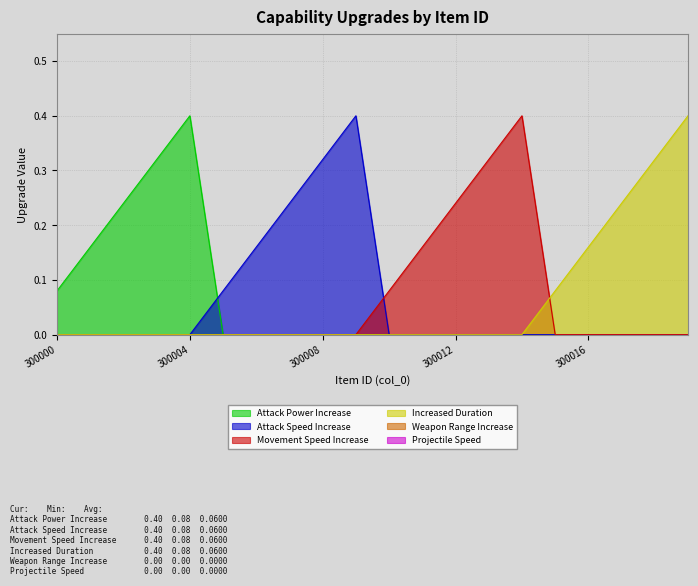

At which category does Attack Power Increase reach its first local peak?

300004